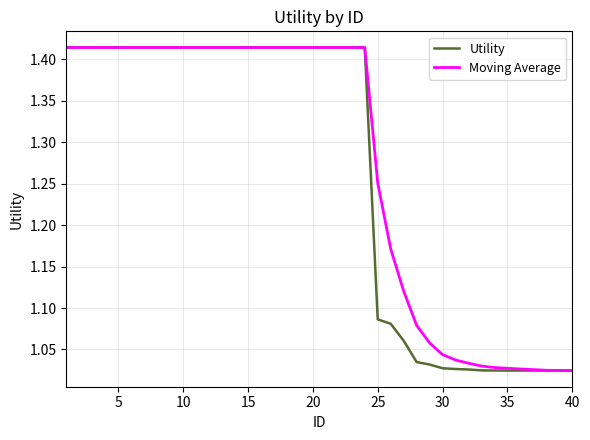

Is this an area chart (filled region under the line)?

No